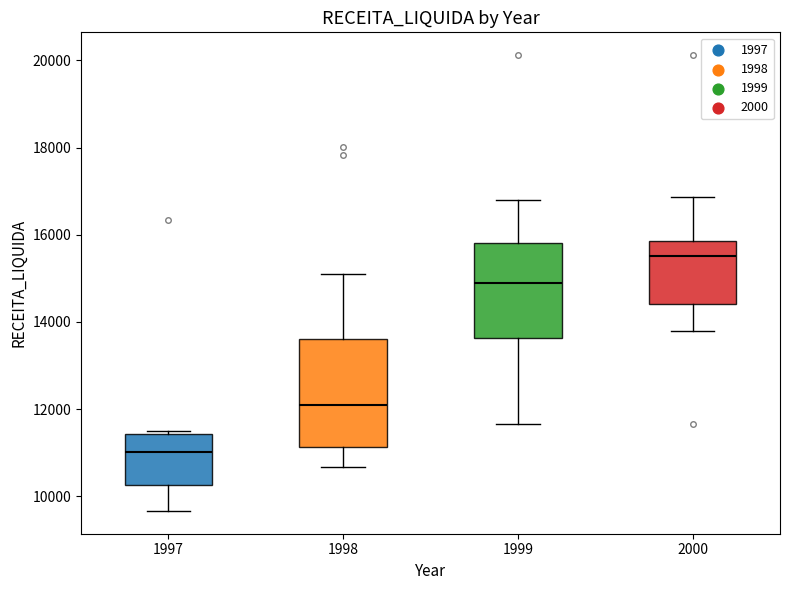

Reading left to right, read every box against the y-axis: the position of its median line, the range the box covers, and the ends of its whiskers. The values are not printed on the chart, so give them approximately, as read against the axis.

1997: median 11000, box 10200 to 11400, whiskers 9600 to 11600
1998: median 12200, box 11200 to 13600, whiskers 10600 to 15200
1999: median 14800, box 13600 to 15800, whiskers 11600 to 16800
2000: median 15600, box 14400 to 15800, whiskers 13800 to 16800